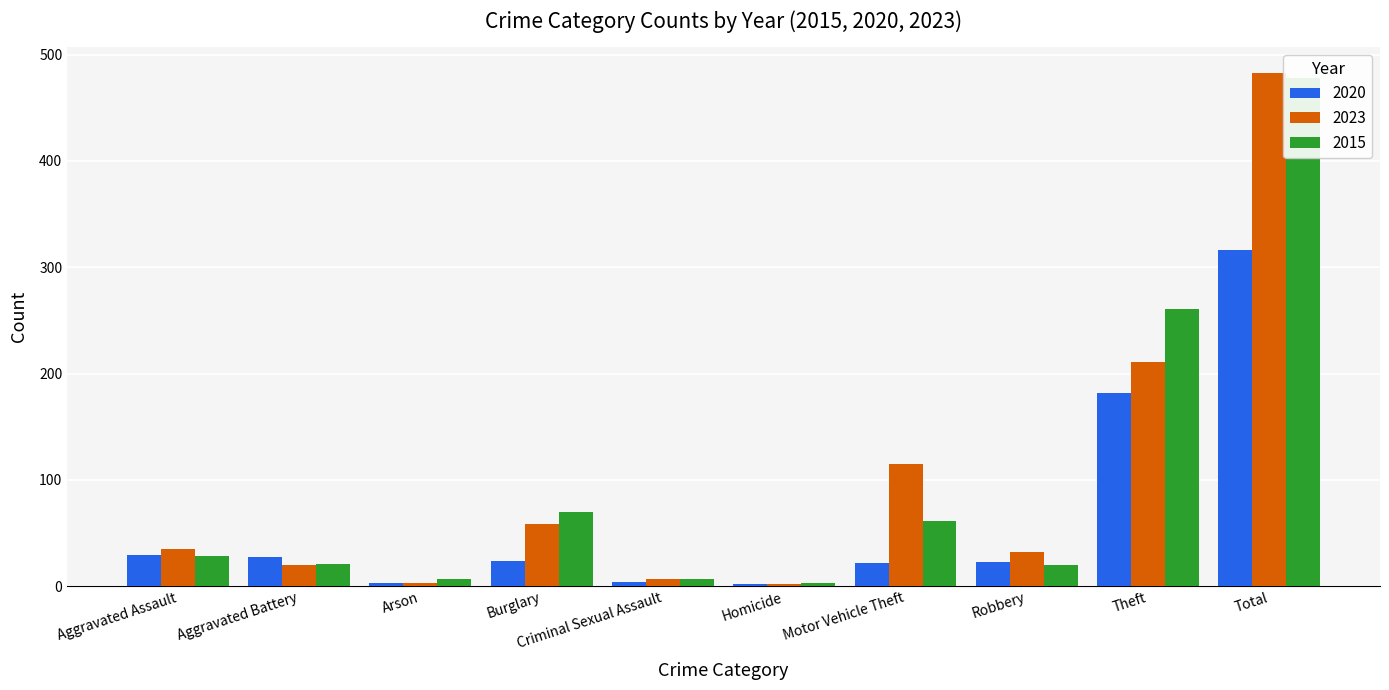

Which series has the widest spread of values?

2023